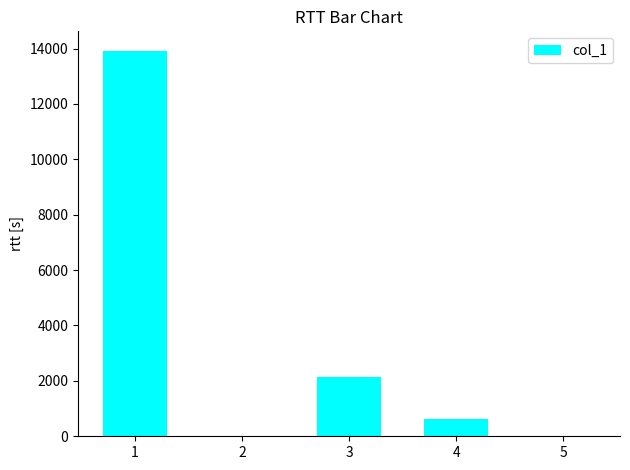

How many categories are shown in the chart?

5